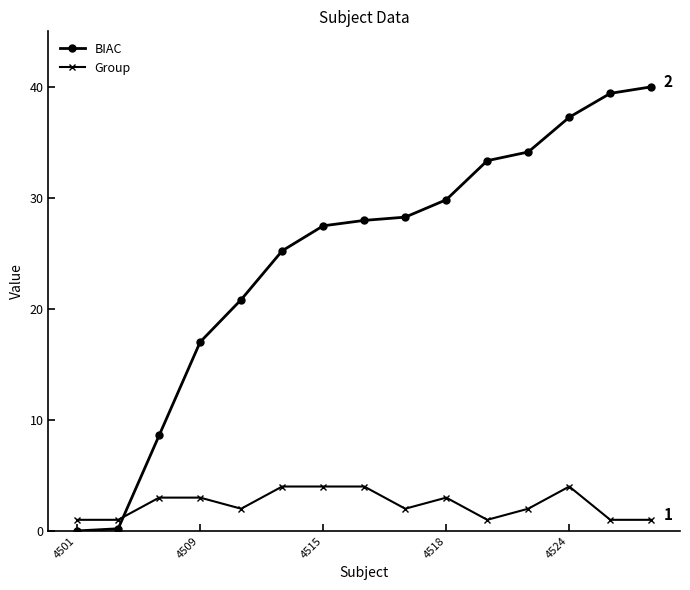

Which series has the widest spread of values?

BIAC